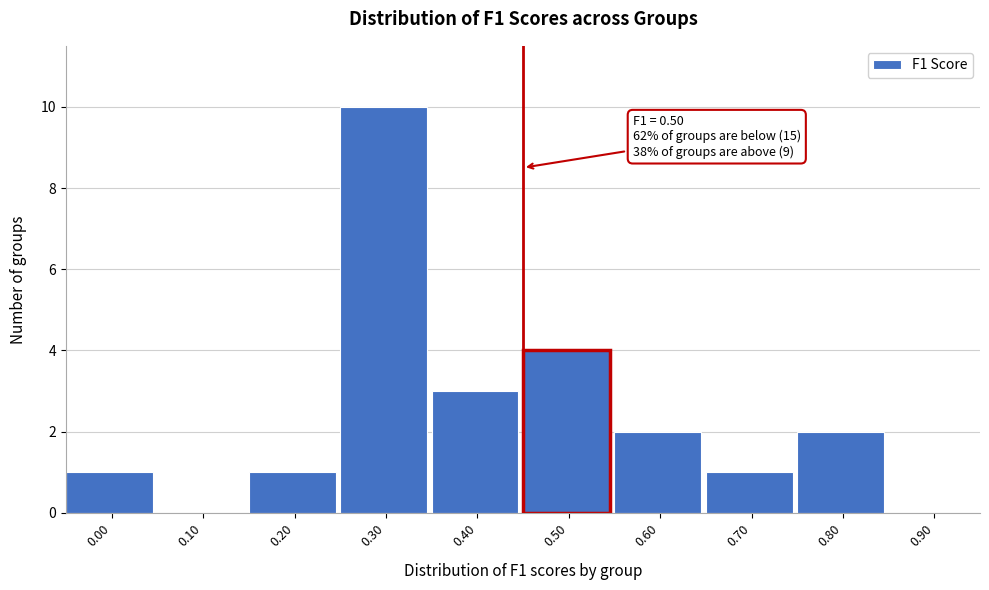

Reading left to right, transcribe all the data shown in this chart.

0.00=1	0.10=0	0.20=1	0.30=10	0.40=3	0.50=4	0.60=2	0.70=1	0.80=2	0.90=0